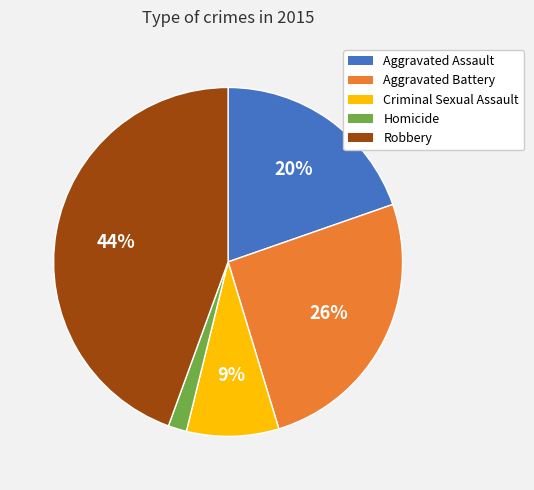

What percentage is the Criminal Sexual Assault slice, to the nearest percent?

9%